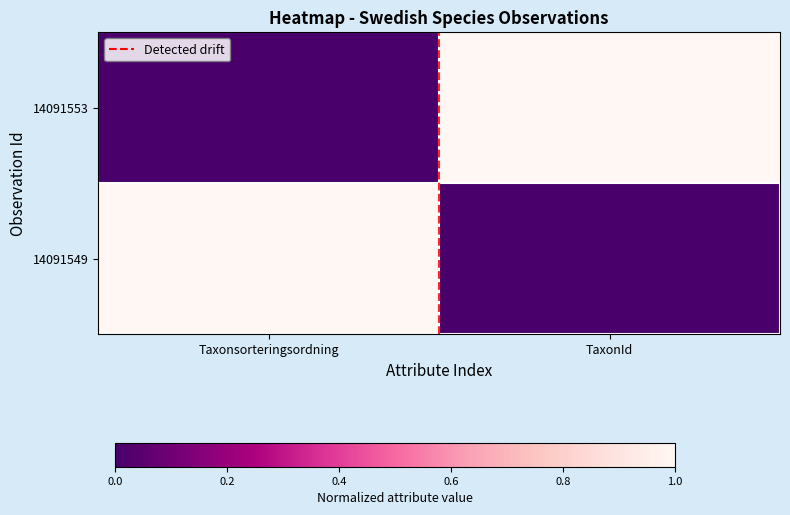

Rank the series at Taxonsorteringsordning from lowest to highest value.

14091553, 14091549